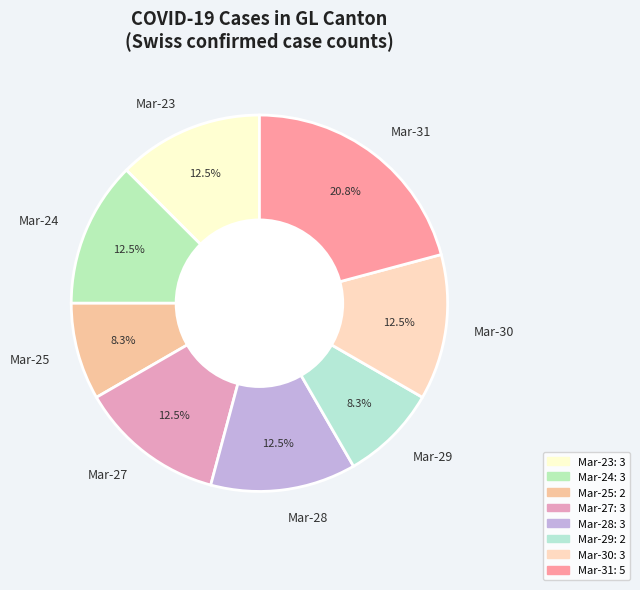

Which has a higher value, Mar-25 or Mar-24?

Mar-24